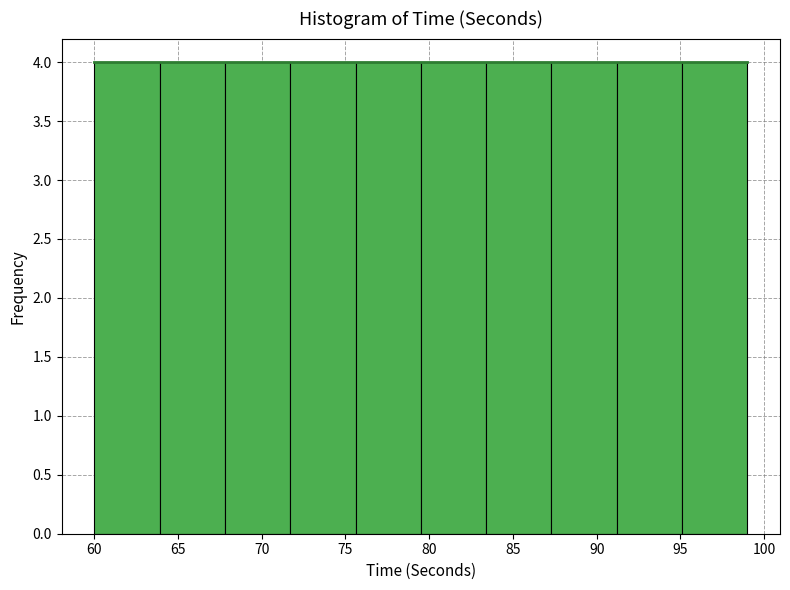

Reading left to right, list every bar in this chart as the range it spans on the x-axis followed by its height. Neither the bar edges nor the heights are printed on the chart, so give them approximately, as read against the axes.

60.0 to 63.9: 4
63.9 to 67.8: 4
67.8 to 71.7: 4
71.7 to 75.6: 4
75.6 to 79.5: 4
79.5 to 83.4: 4
83.4 to 87.3: 4
87.3 to 91.2: 4
91.2 to 95.1: 4
95.1 to 99.0: 4